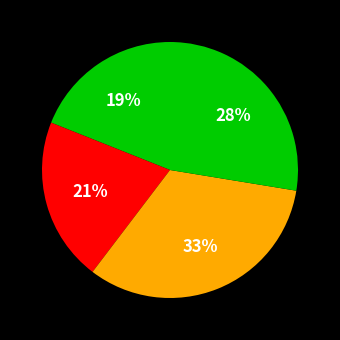

Count the number of slices in the pie.

4